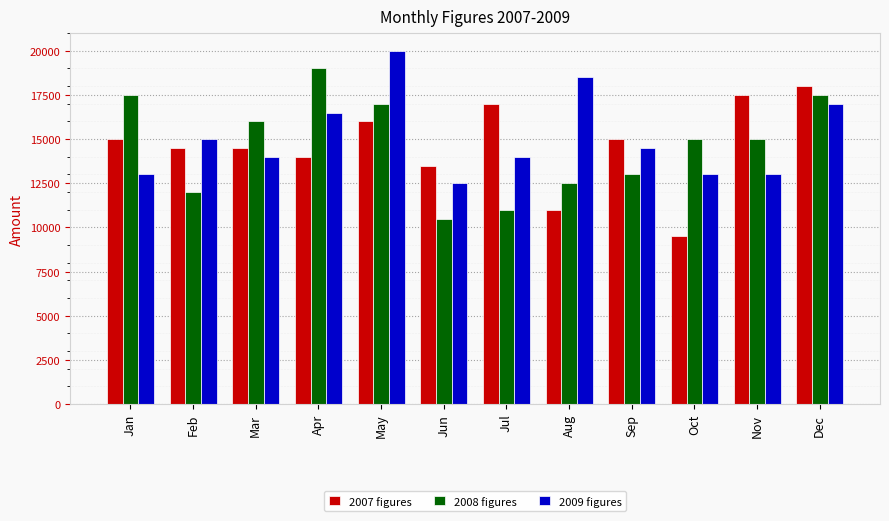

What are all the series names shown in the legend?

2007 figures, 2008 figures, 2009 figures